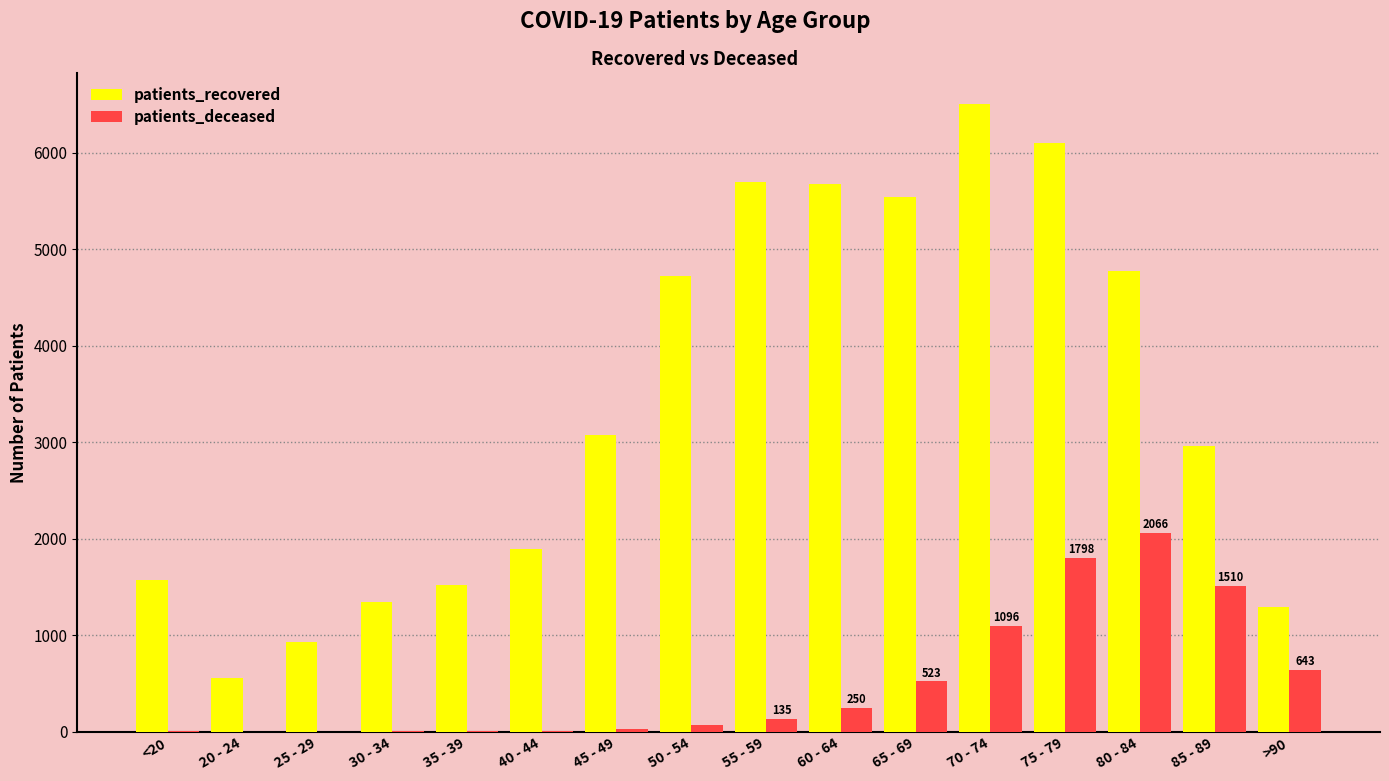

Which series has the widest spread of values?

patients_recovered